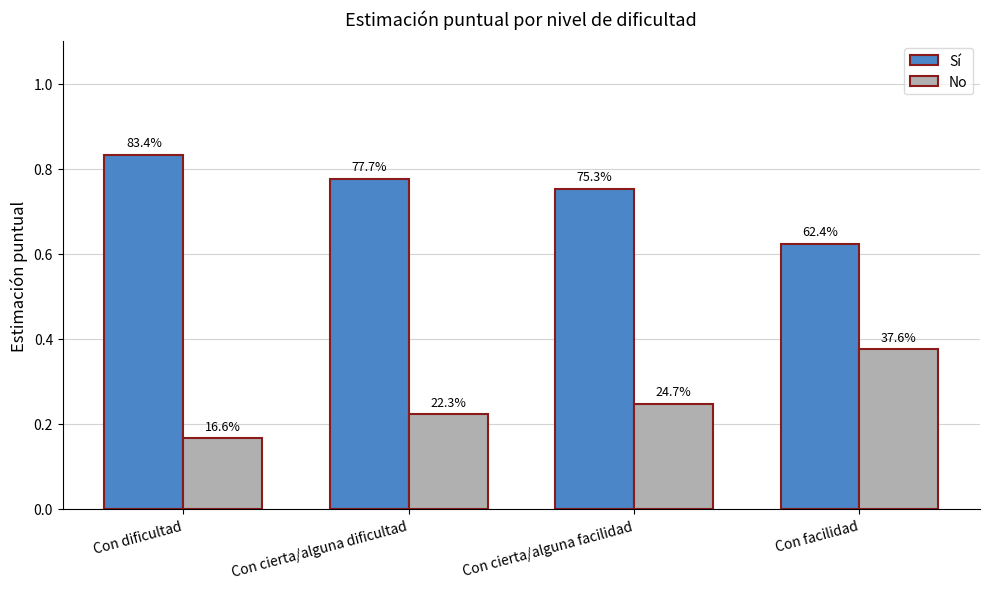

Count the No values in the range 0 to 1.

4